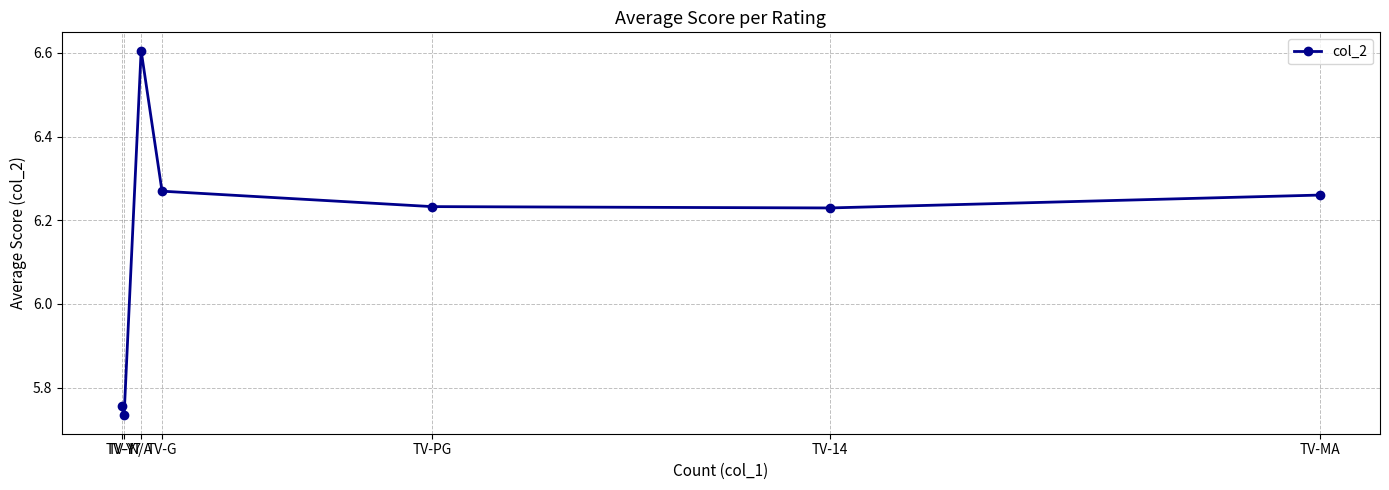

How many data points are less than 6?

2